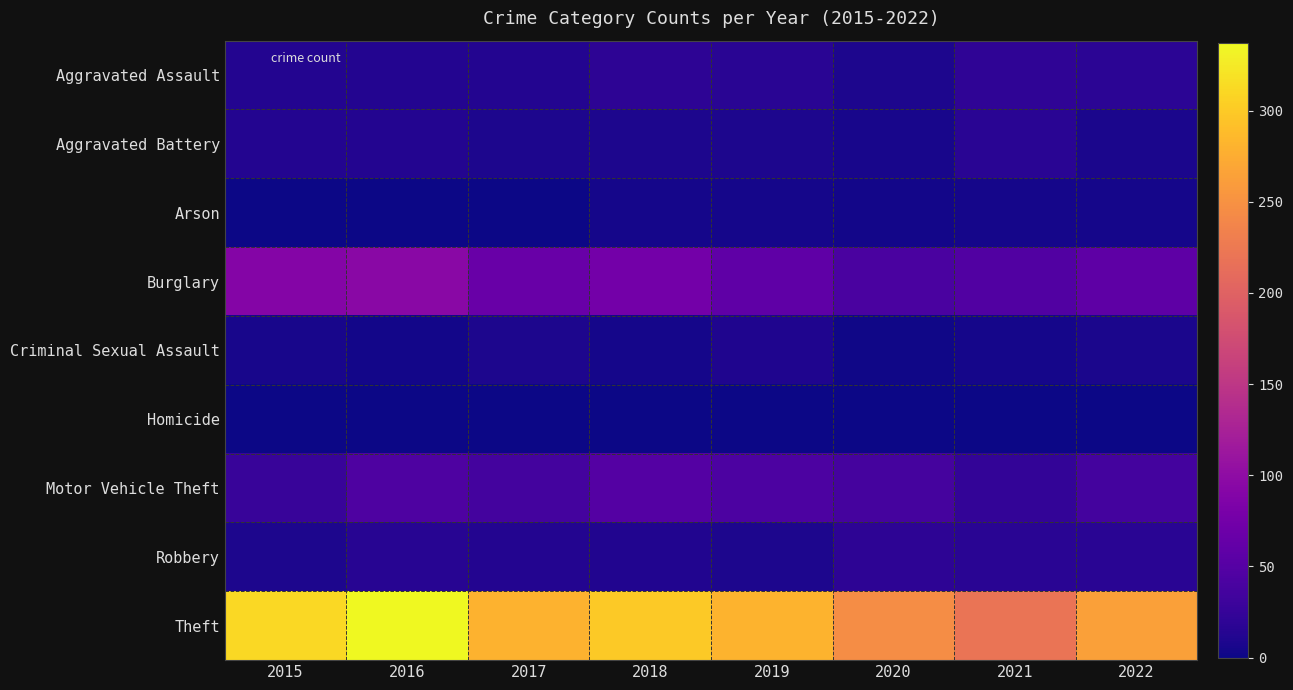

At how many categories does at least one series exceed 93?

8